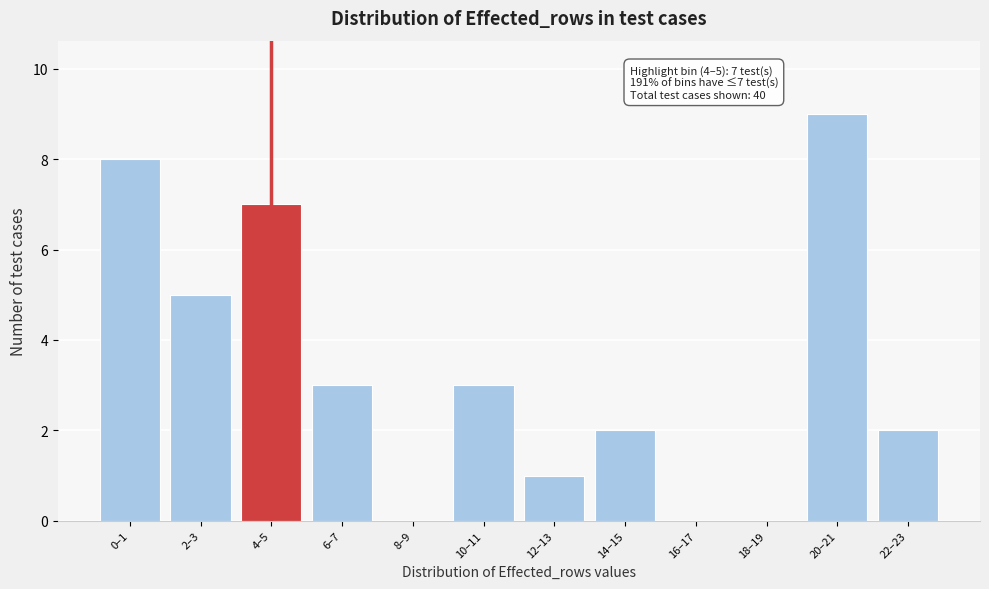

Reading right to left, transcribe all the data shown in this chart.

22–23=2	20–21=9	18–19=0	16–17=0	14–15=2	12–13=1	10–11=3	8–9=0	6–7=3	4–5=7	2–3=5	0–1=8